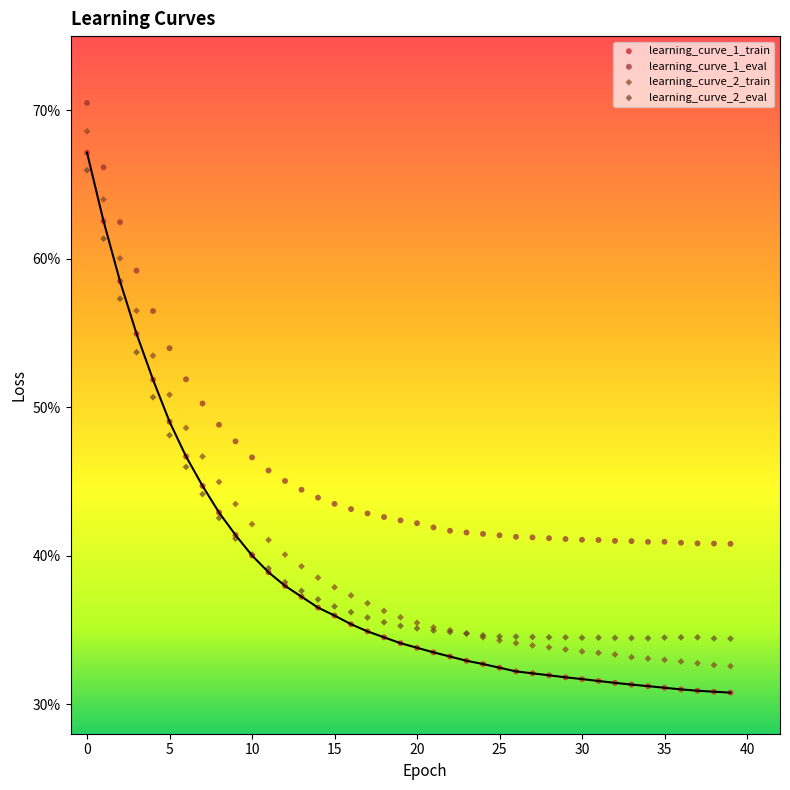

Which series contains the highest Y value?

learning_curve_1_eval